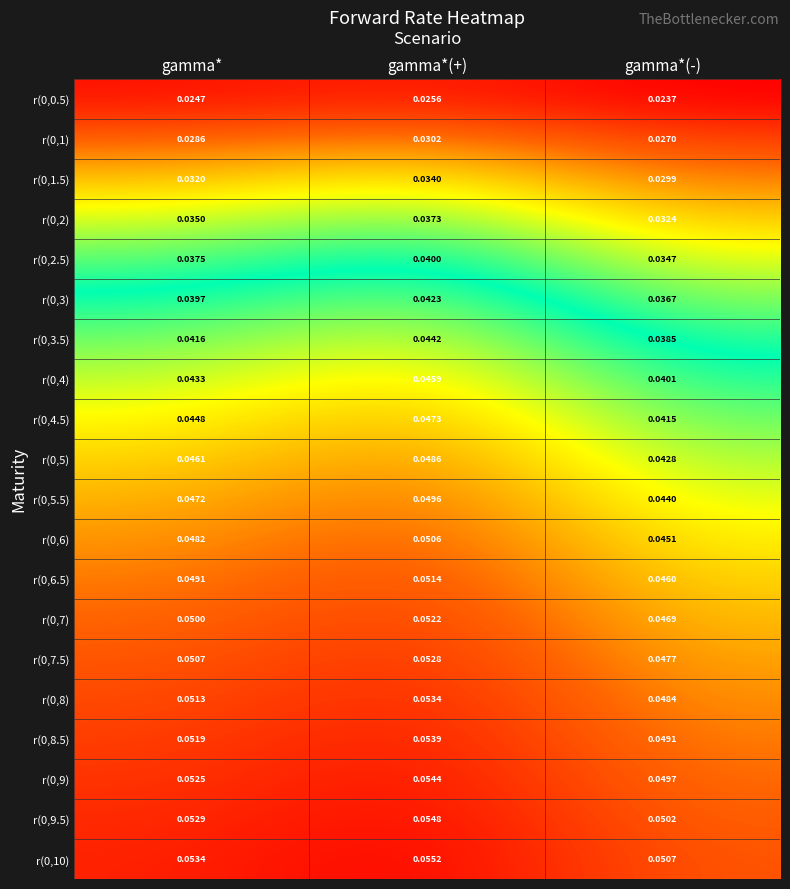

Which category has the lowest value across all series?

gamma*(-)